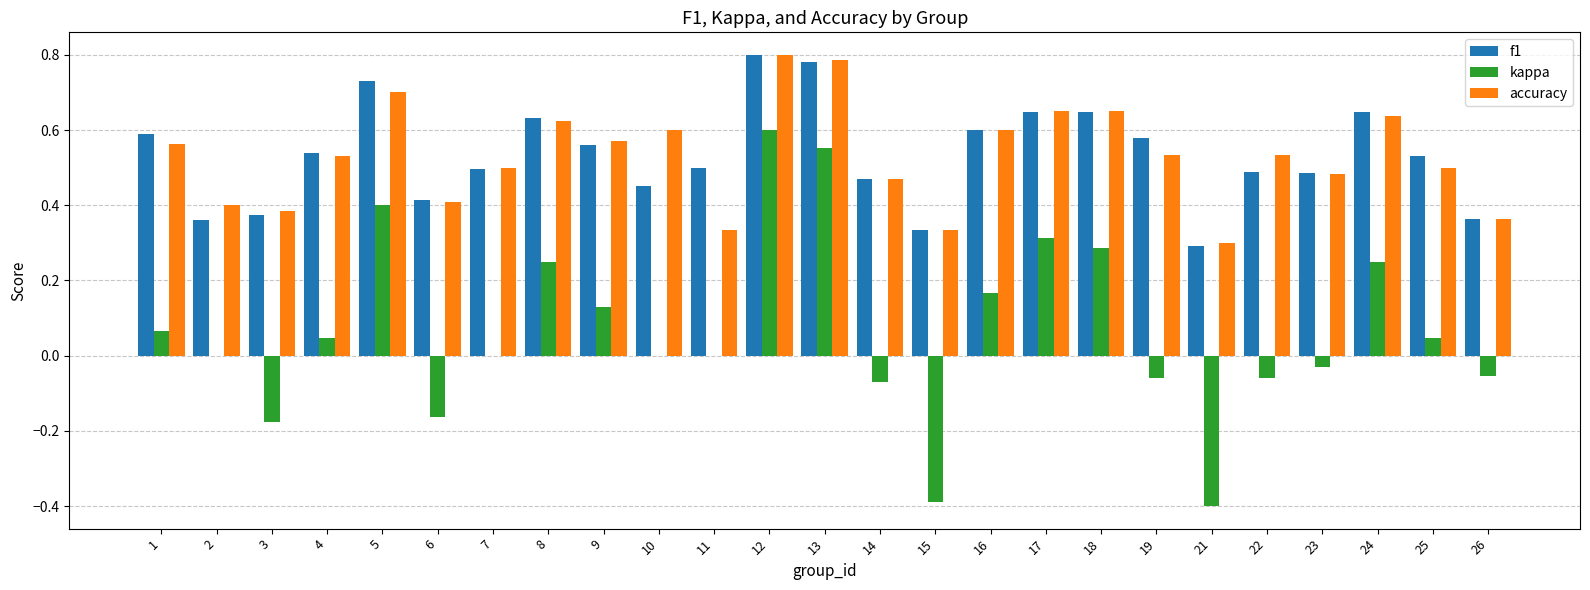

Is the value of f1 at 5 greater than the value of accuracy at 23?

Yes